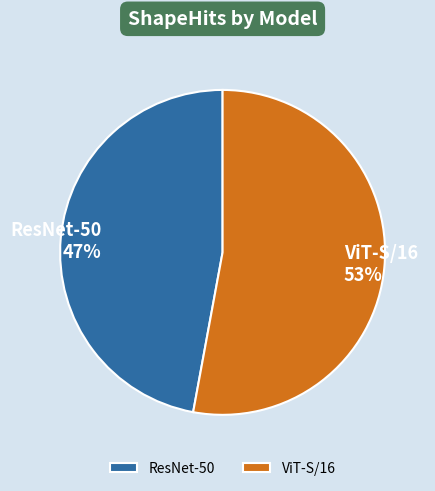

How many segments does this pie chart have?

2